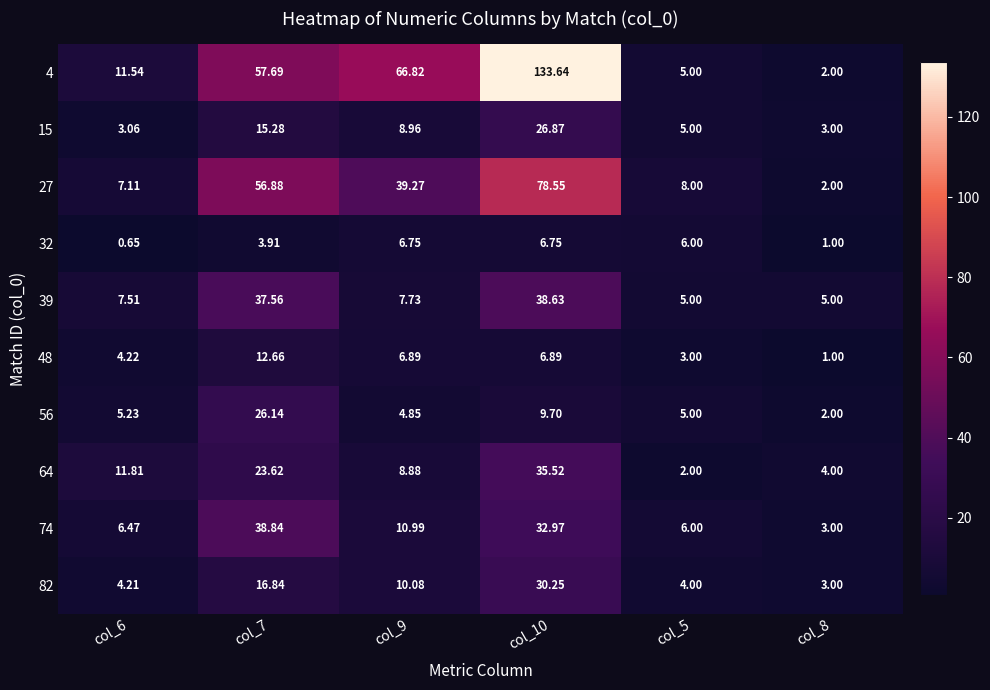

Is the value of 32 at col_5 greater than the value of 39 at col_7?

No